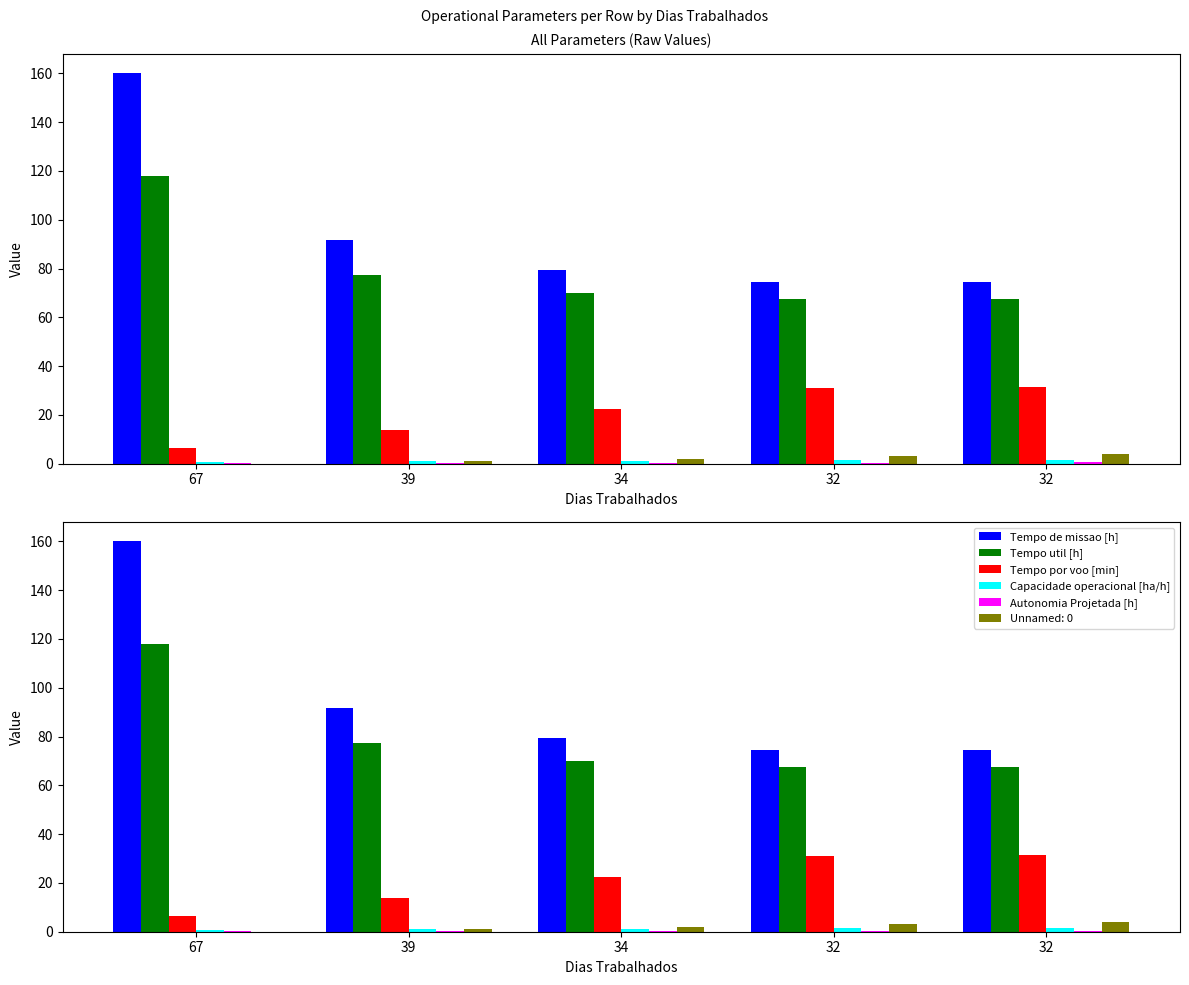

What is the value of the Tempo de missao [h] bar at the 1st from the left?

160.0